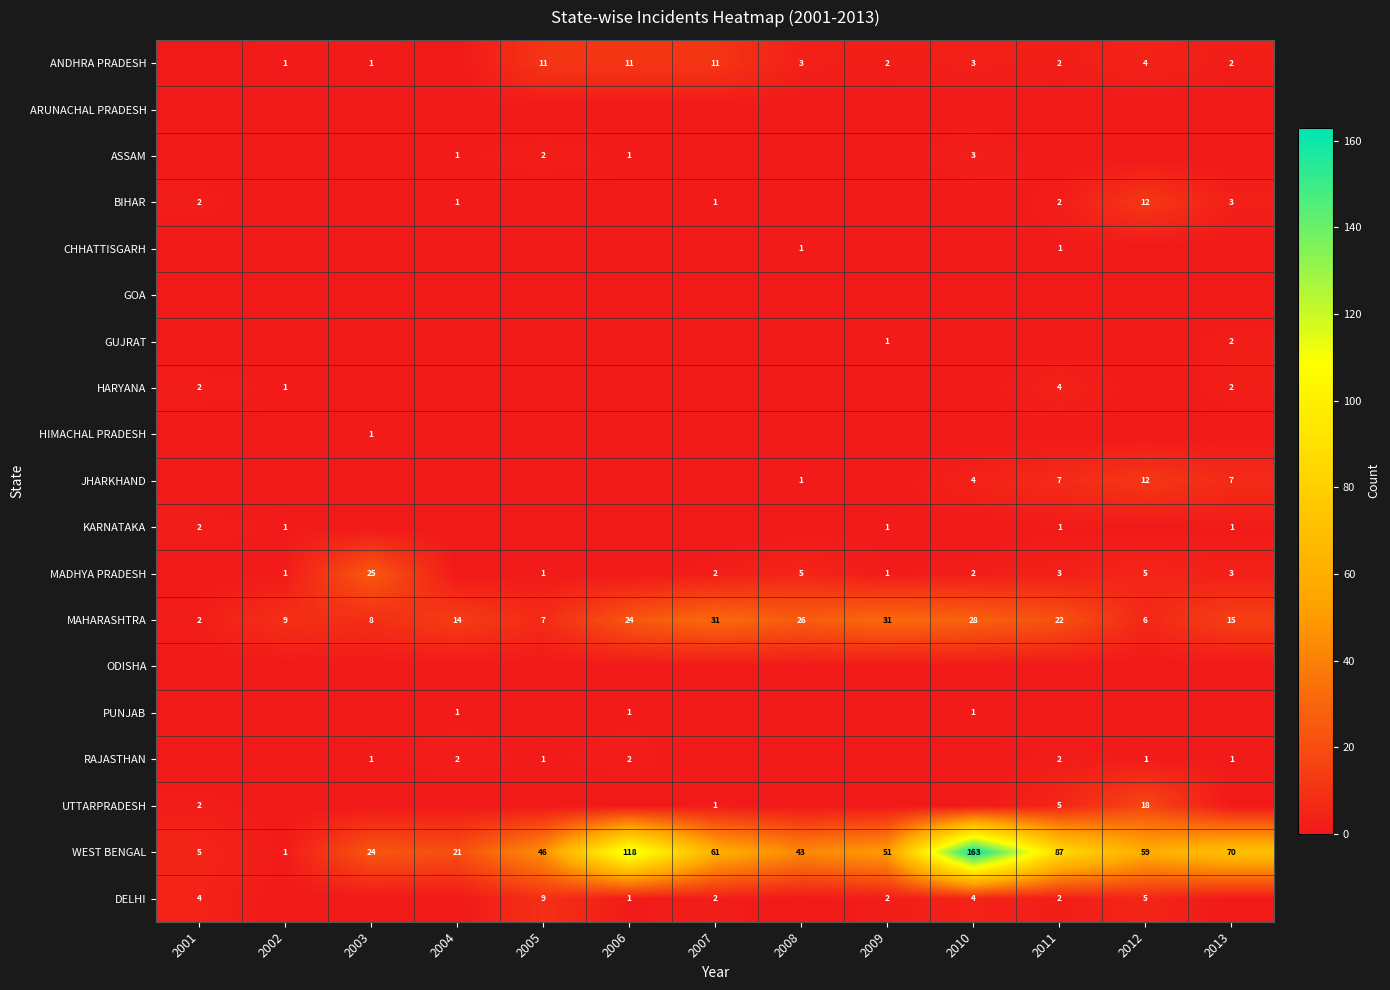

Which series changed the most between 2001 and 2003?

MADHYA PRADESH